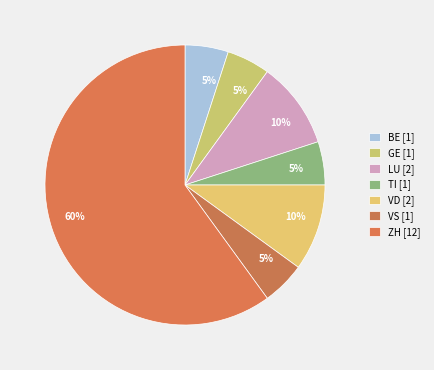

Count the number of slices in the pie.

7